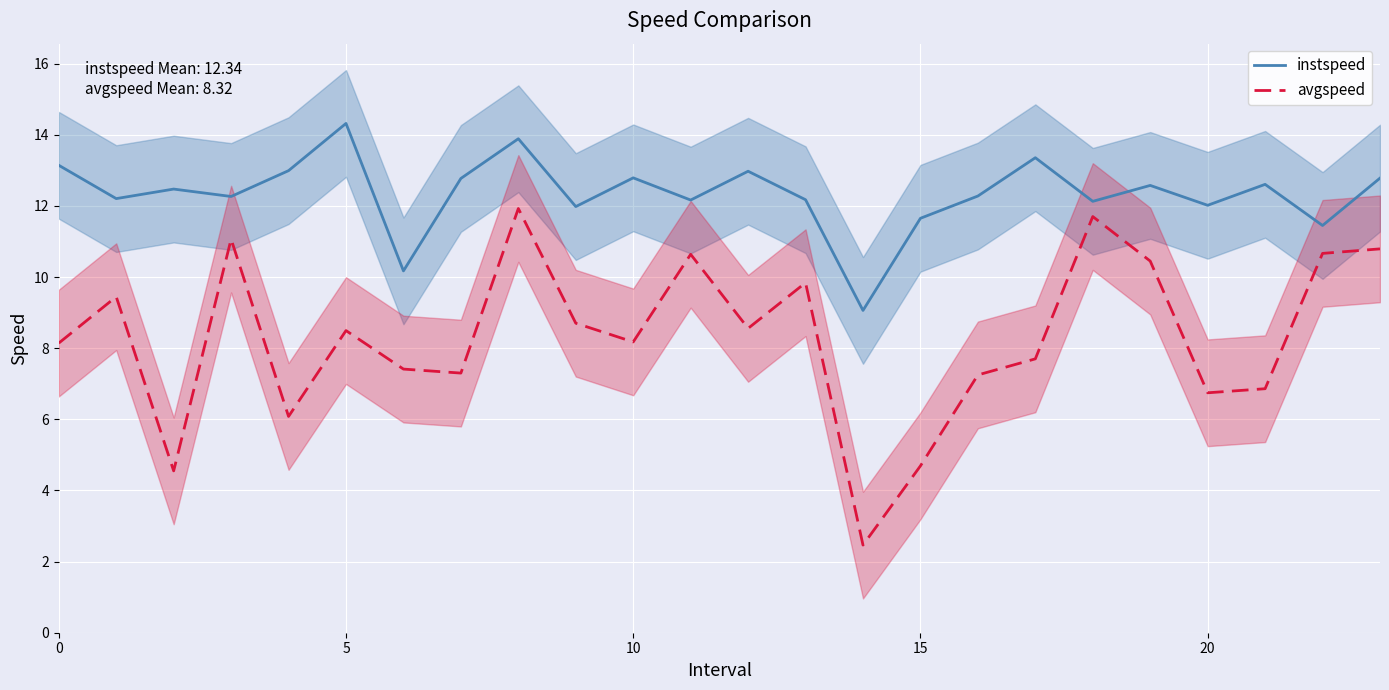

What is the approximate value of avgspeed at 21?

6.9